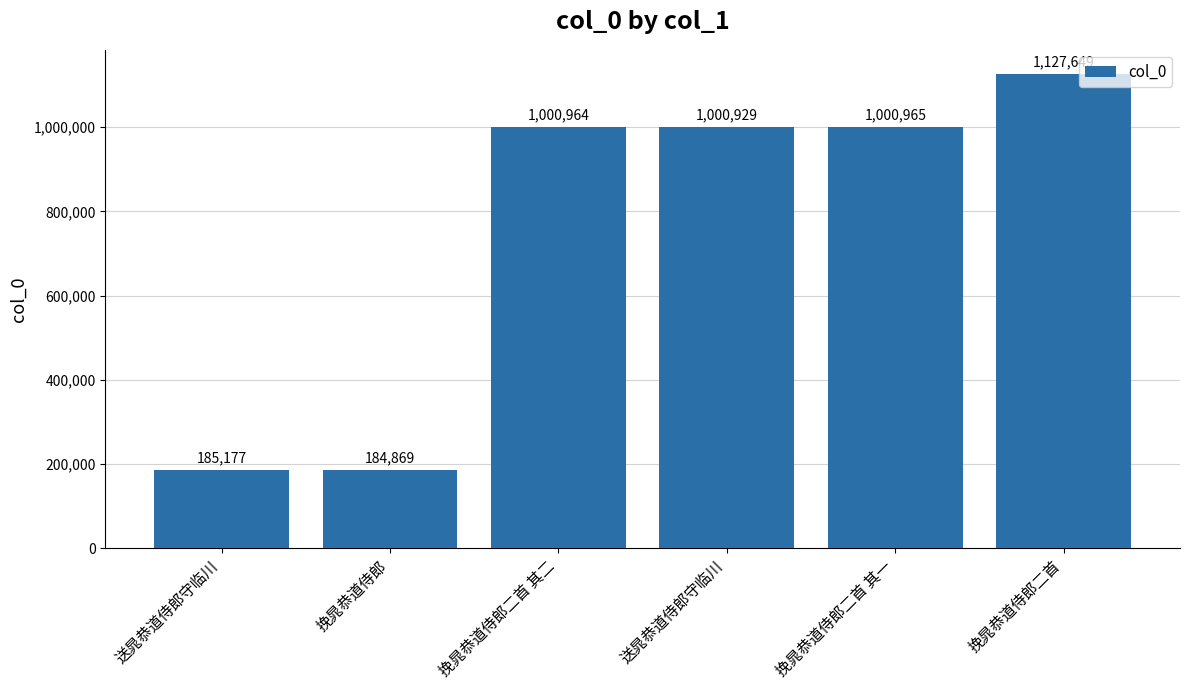

What value does the data have at 挽晁恭道侍郎, to the nearest 10?

184870